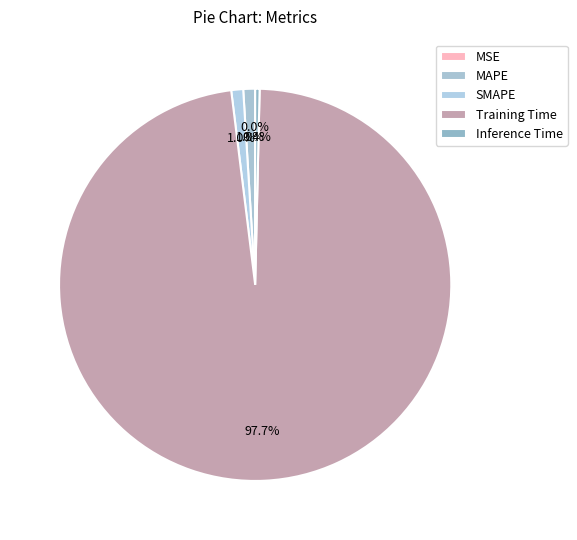

What percentage do Inference Time and MAPE together represent?

1.3%